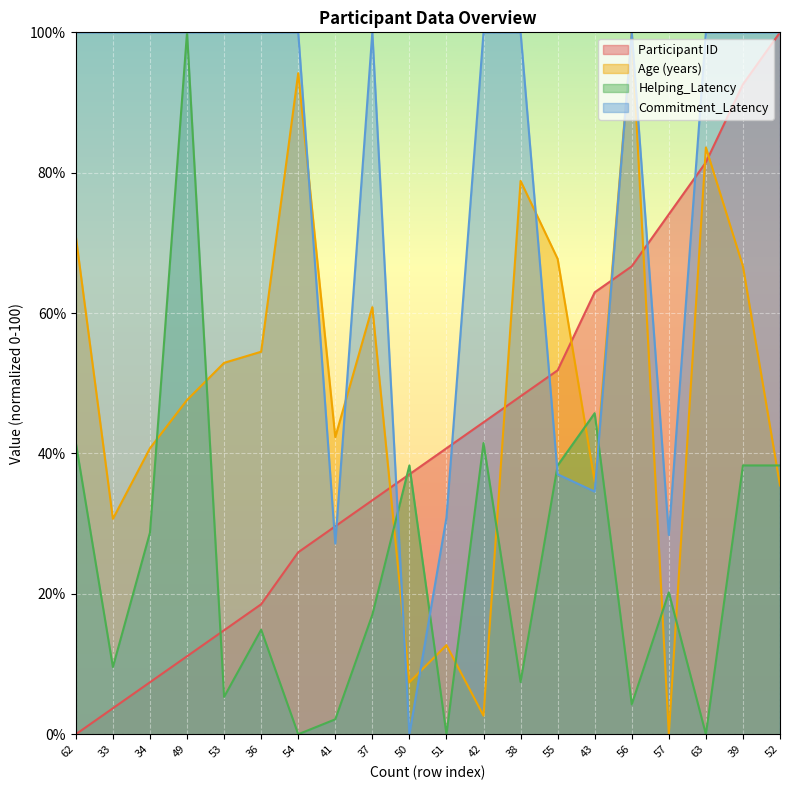

Which has a higher value, 57 or 42?

57